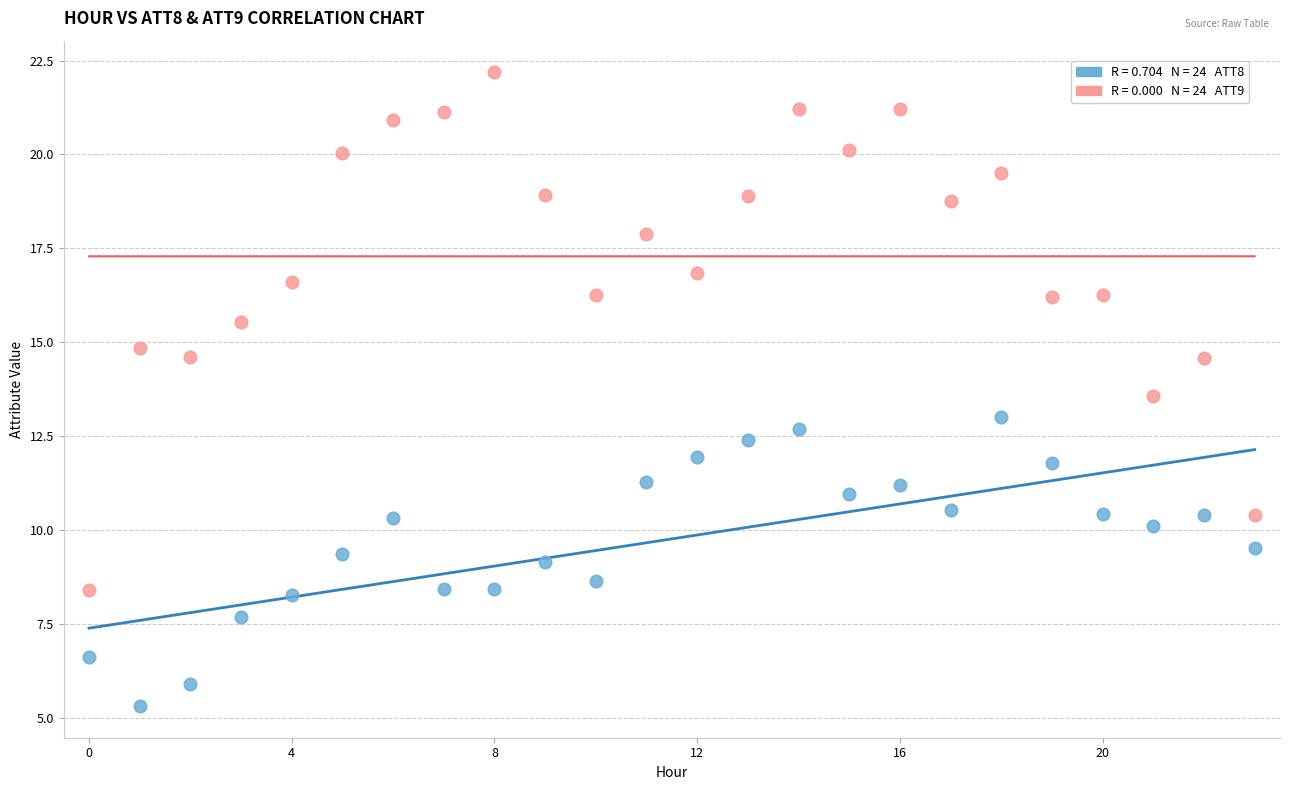

Across all data points, what is the range of Y values (max minus min)?

16.9